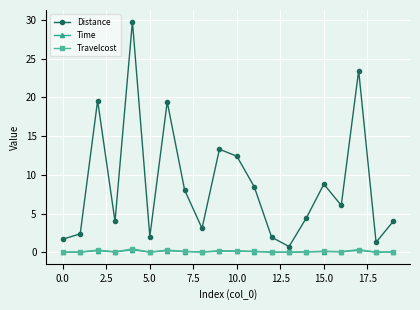

True or false: Time has more than 2 interior local peaks.

True